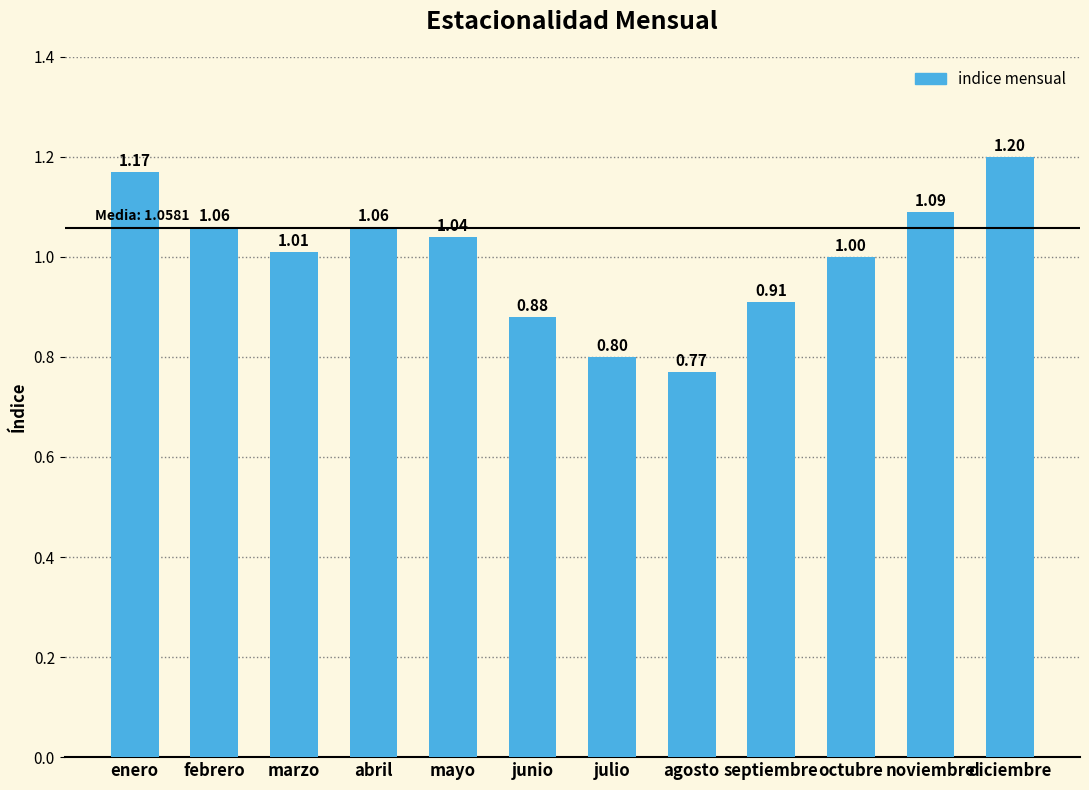

What is the difference between the maximum and minimum values?

0.4